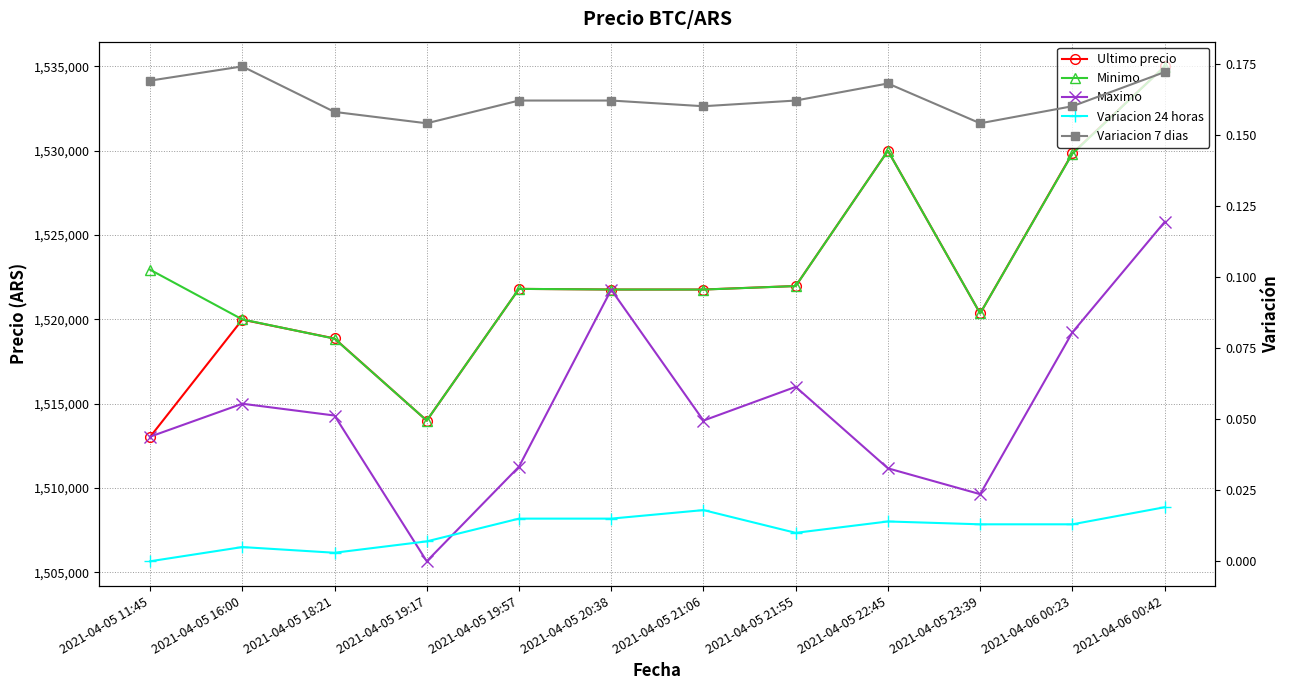

Rank the categories by Minimo value from highest to lowest.

2021-04-06 00:42, 2021-04-05 22:45, 2021-04-06 00:23, 2021-04-05 11:45, 2021-04-05 21:55, 2021-04-05 19:57, 2021-04-05 20:38, 2021-04-05 21:06, 2021-04-05 23:39, 2021-04-05 16:00, 2021-04-05 18:21, 2021-04-05 19:17